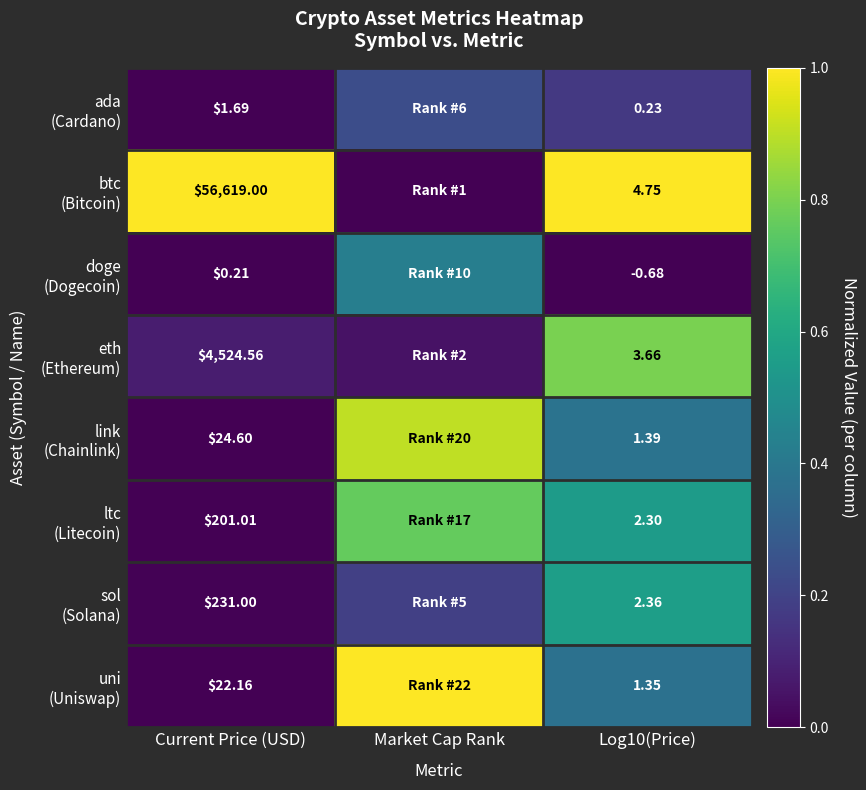

What is the average value of the link (Chainlink) series?

0.4